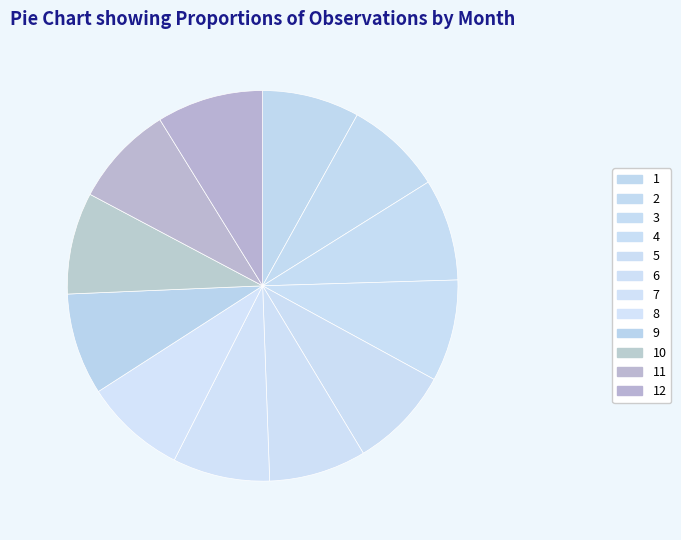

How many segments does this pie chart have?

12